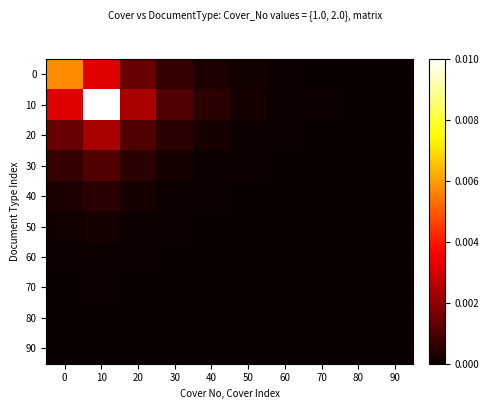

List the series in order of their peak value, highest first.

10, 0, 20, 30, 40, 50, 60, 70, 80, 90